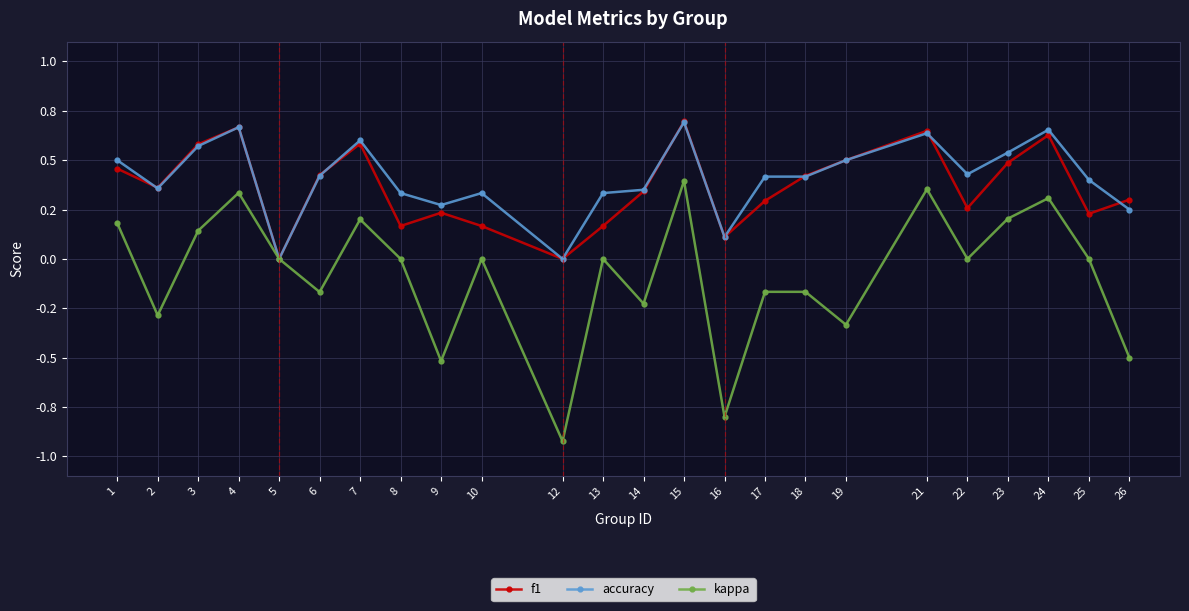

What is the greatest value displayed?

0.7